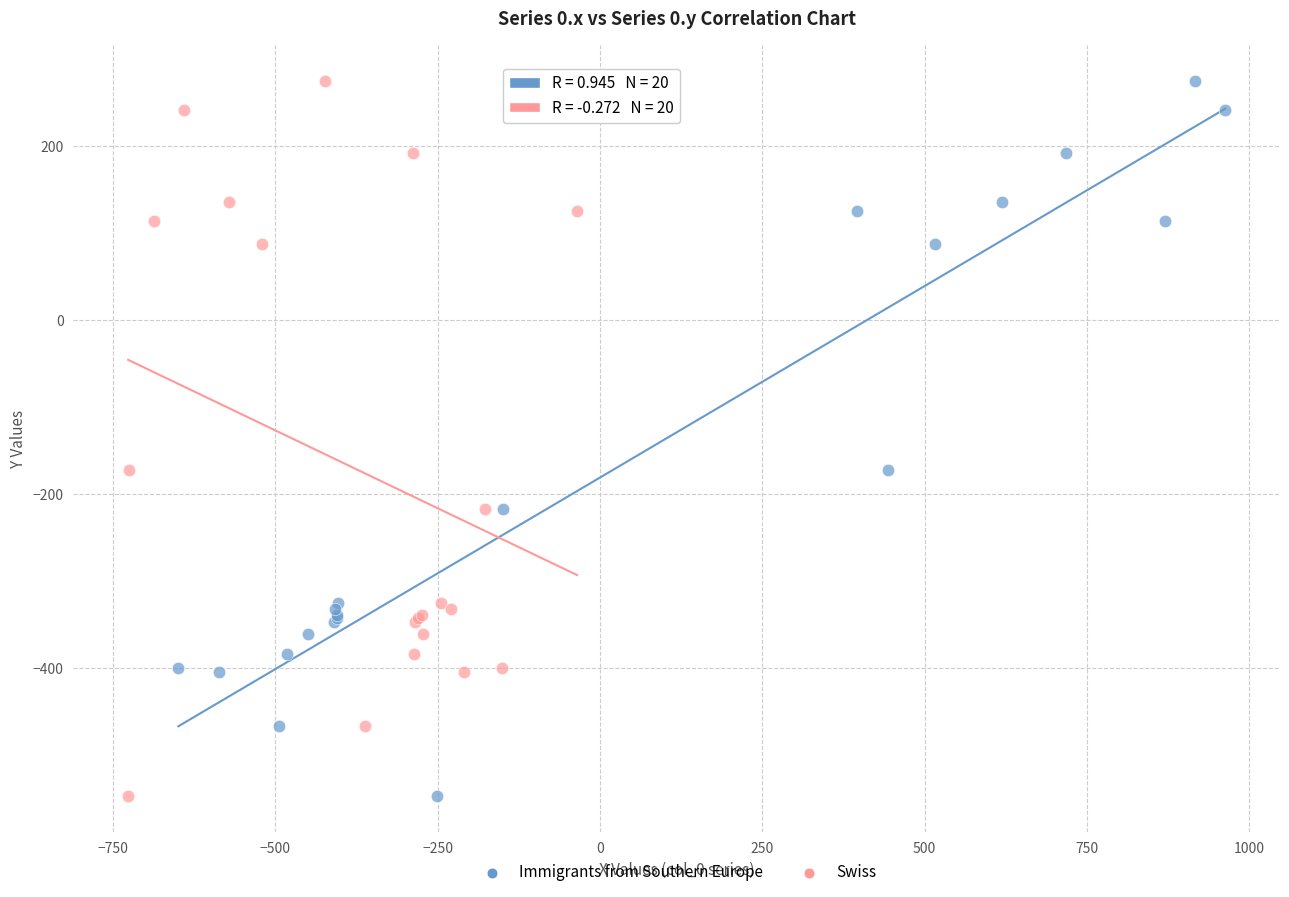

What are all the series names shown in the legend?

Immigrants from Southern Europe, Swiss